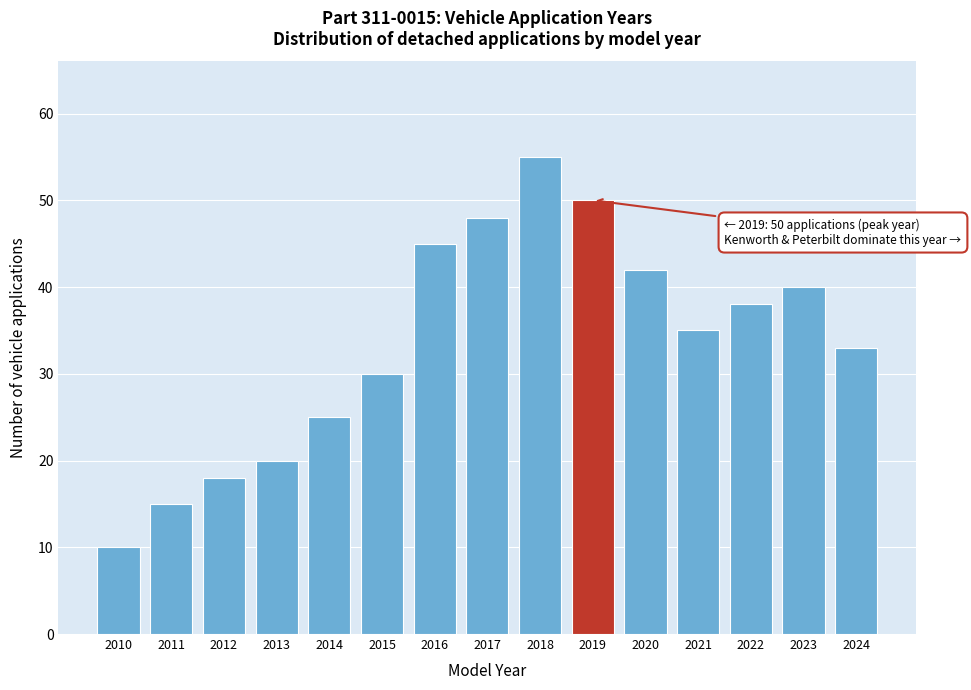

Reading left to right, list all the values displayed in this chart.

2010=10	2011=15	2012=18	2013=20	2014=25	2015=30	2016=45	2017=48	2018=55	2019=50	2020=42	2021=35	2022=38	2023=40	2024=33